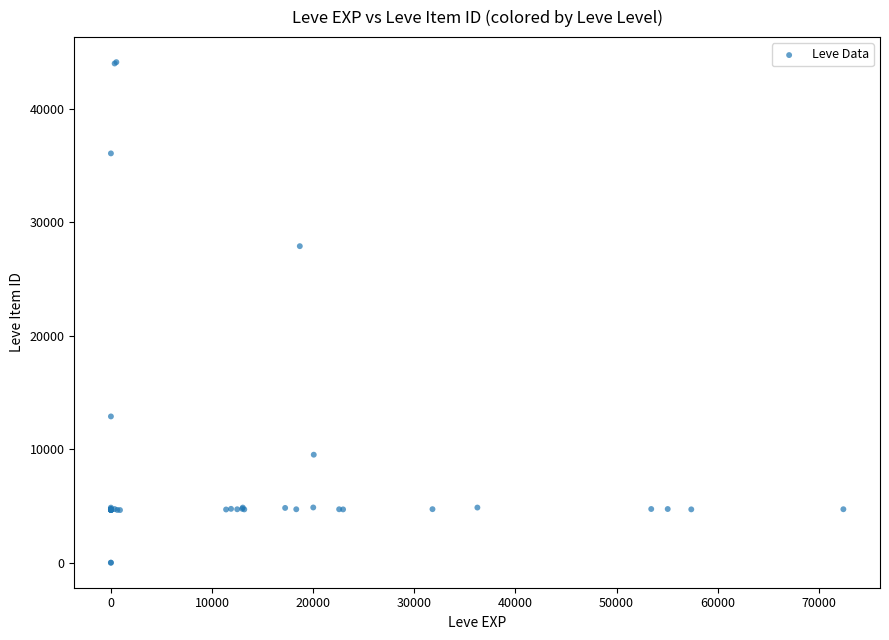

What Y value in the scatter plot is closest to 22048?

27884